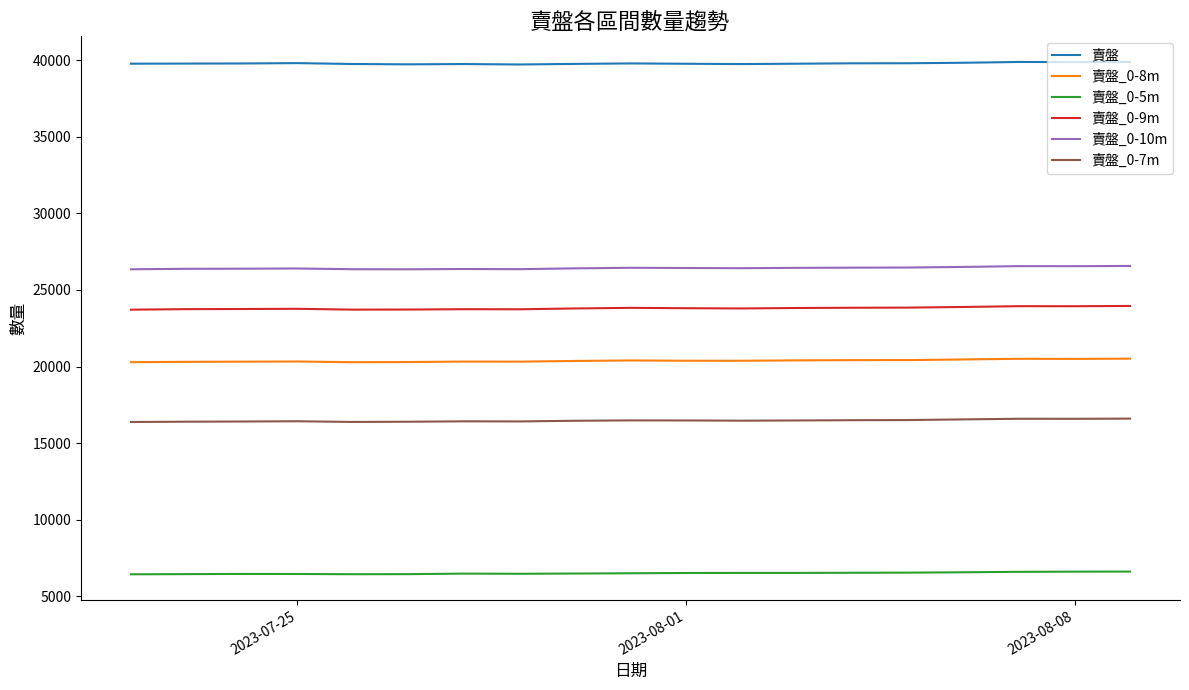

What is the sum of all 賣盤_0-9m values?

452332